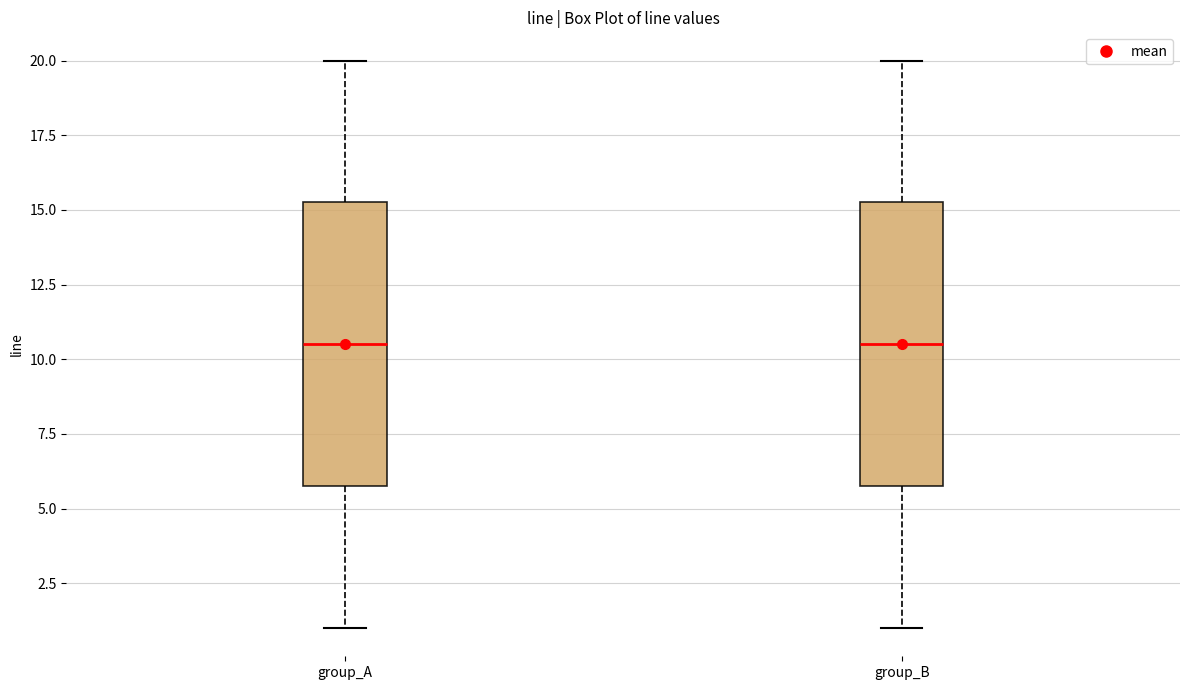

Where does the median line of the box for group_B sit on the y-axis? The values are not printed on the chart, so give them approximately, as read against the axis.

10.5